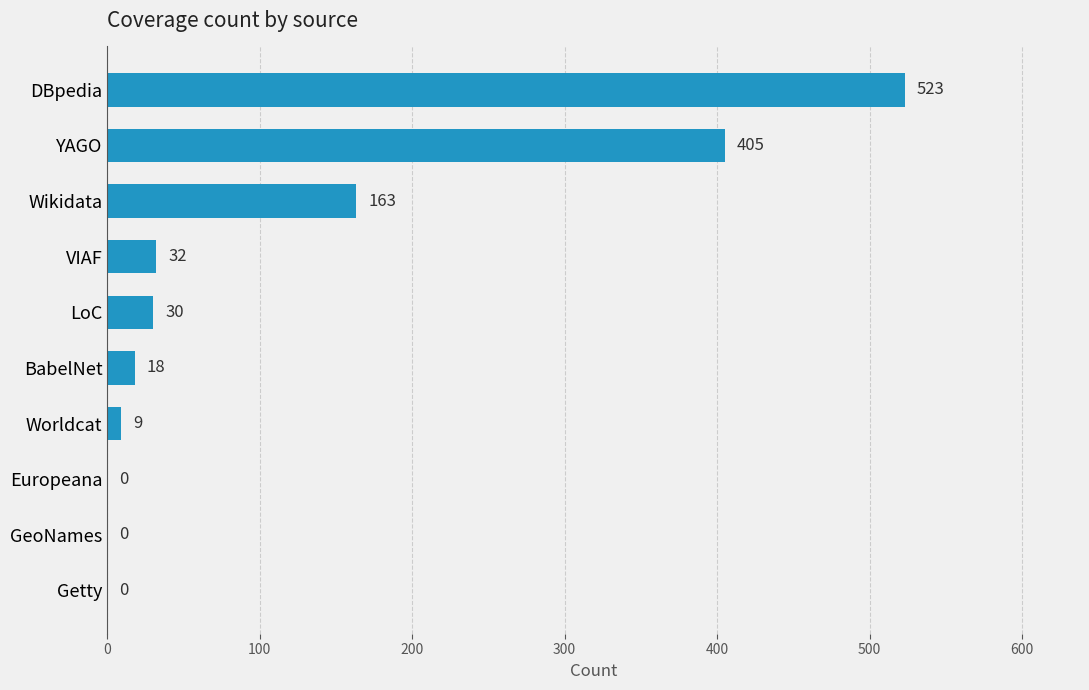

Which has a higher value, Wikidata or DBpedia?

DBpedia